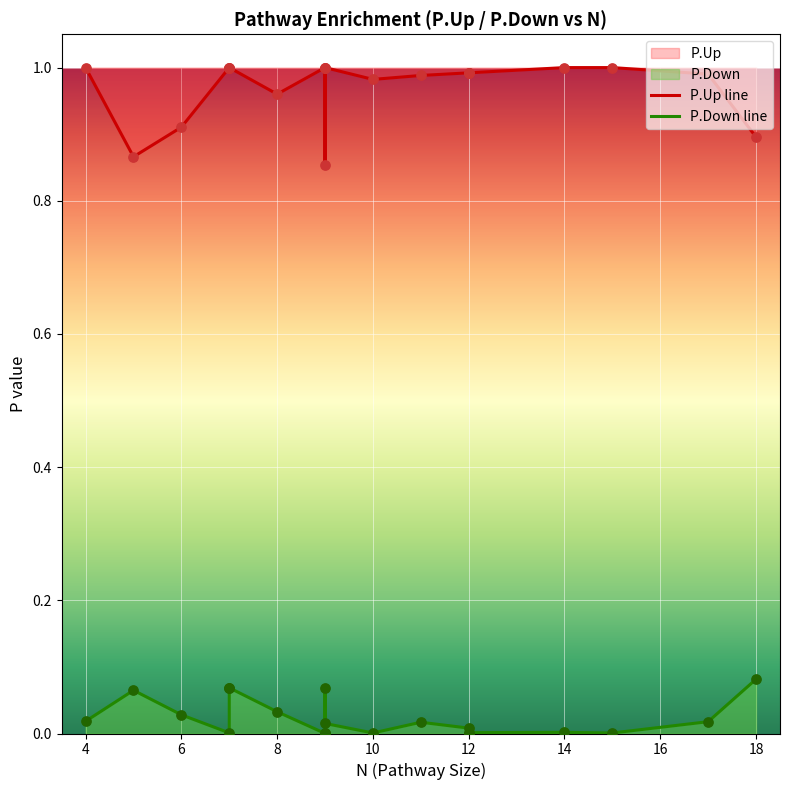

Which series contains the highest Y value?

P.Up line